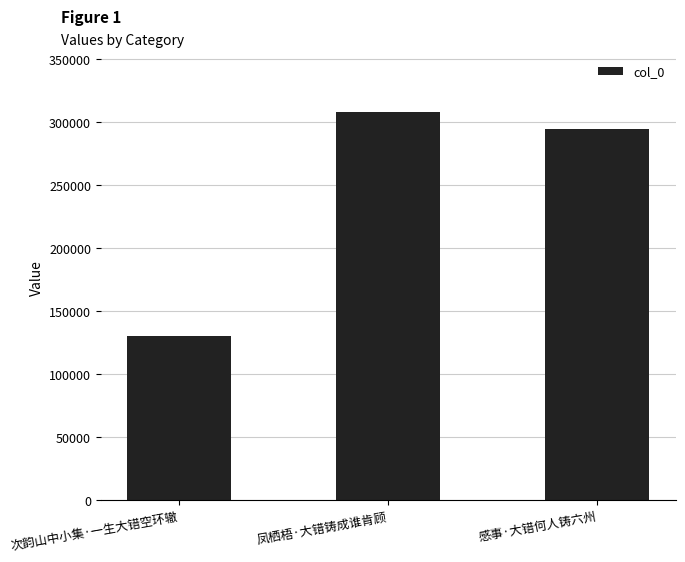

What is the change in value from 次韵山中小集·一生大错空环辙 to 感事·大错何人铸六州?

+164682